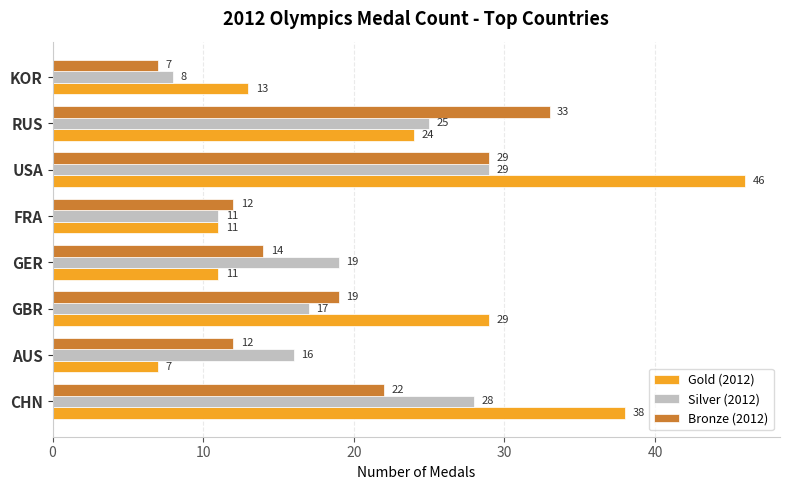

At which category does the chart reach its peak across all series?

USA